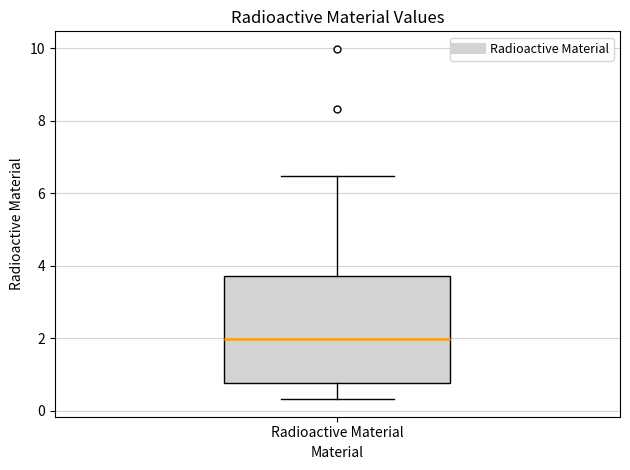

Read this box plot against the y-axis: the position of the median line, the range covered by the box, and the ends of both whiskers. The values are not printed on the chart, so give them approximately, as read against the axis.

median 2.0, box 0.8 to 3.8, whiskers 0.4 to 6.4